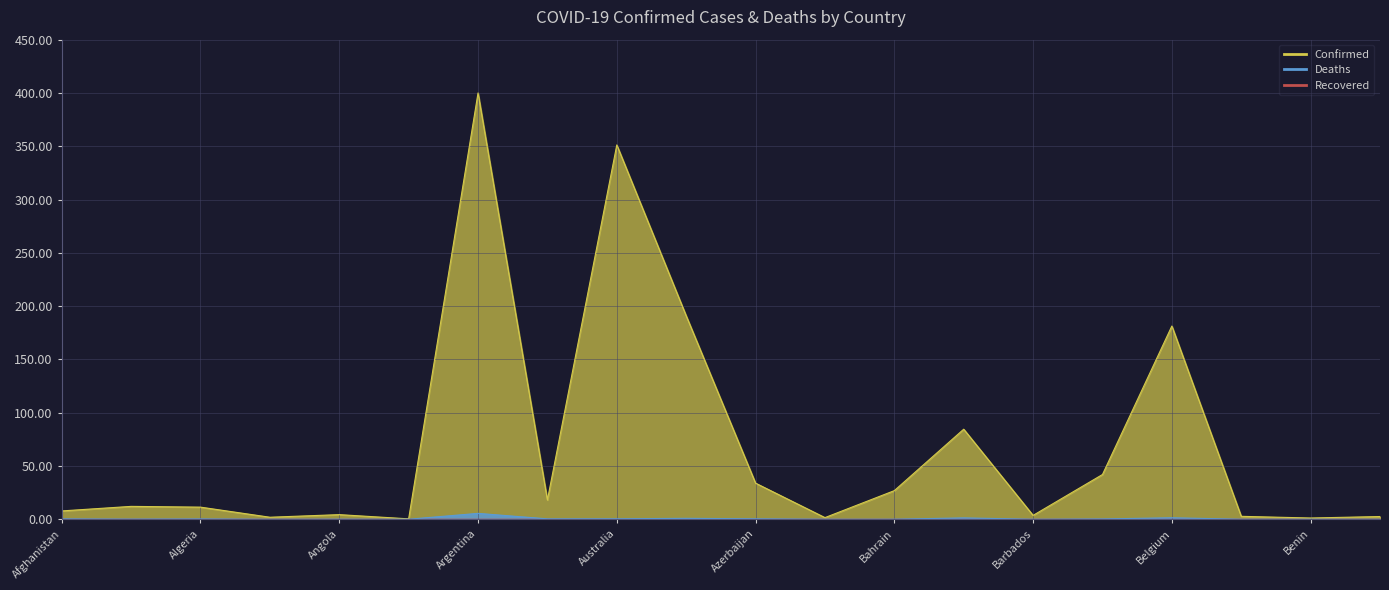

What is the value of the Confirmed point at the 4th from the left?

1.9